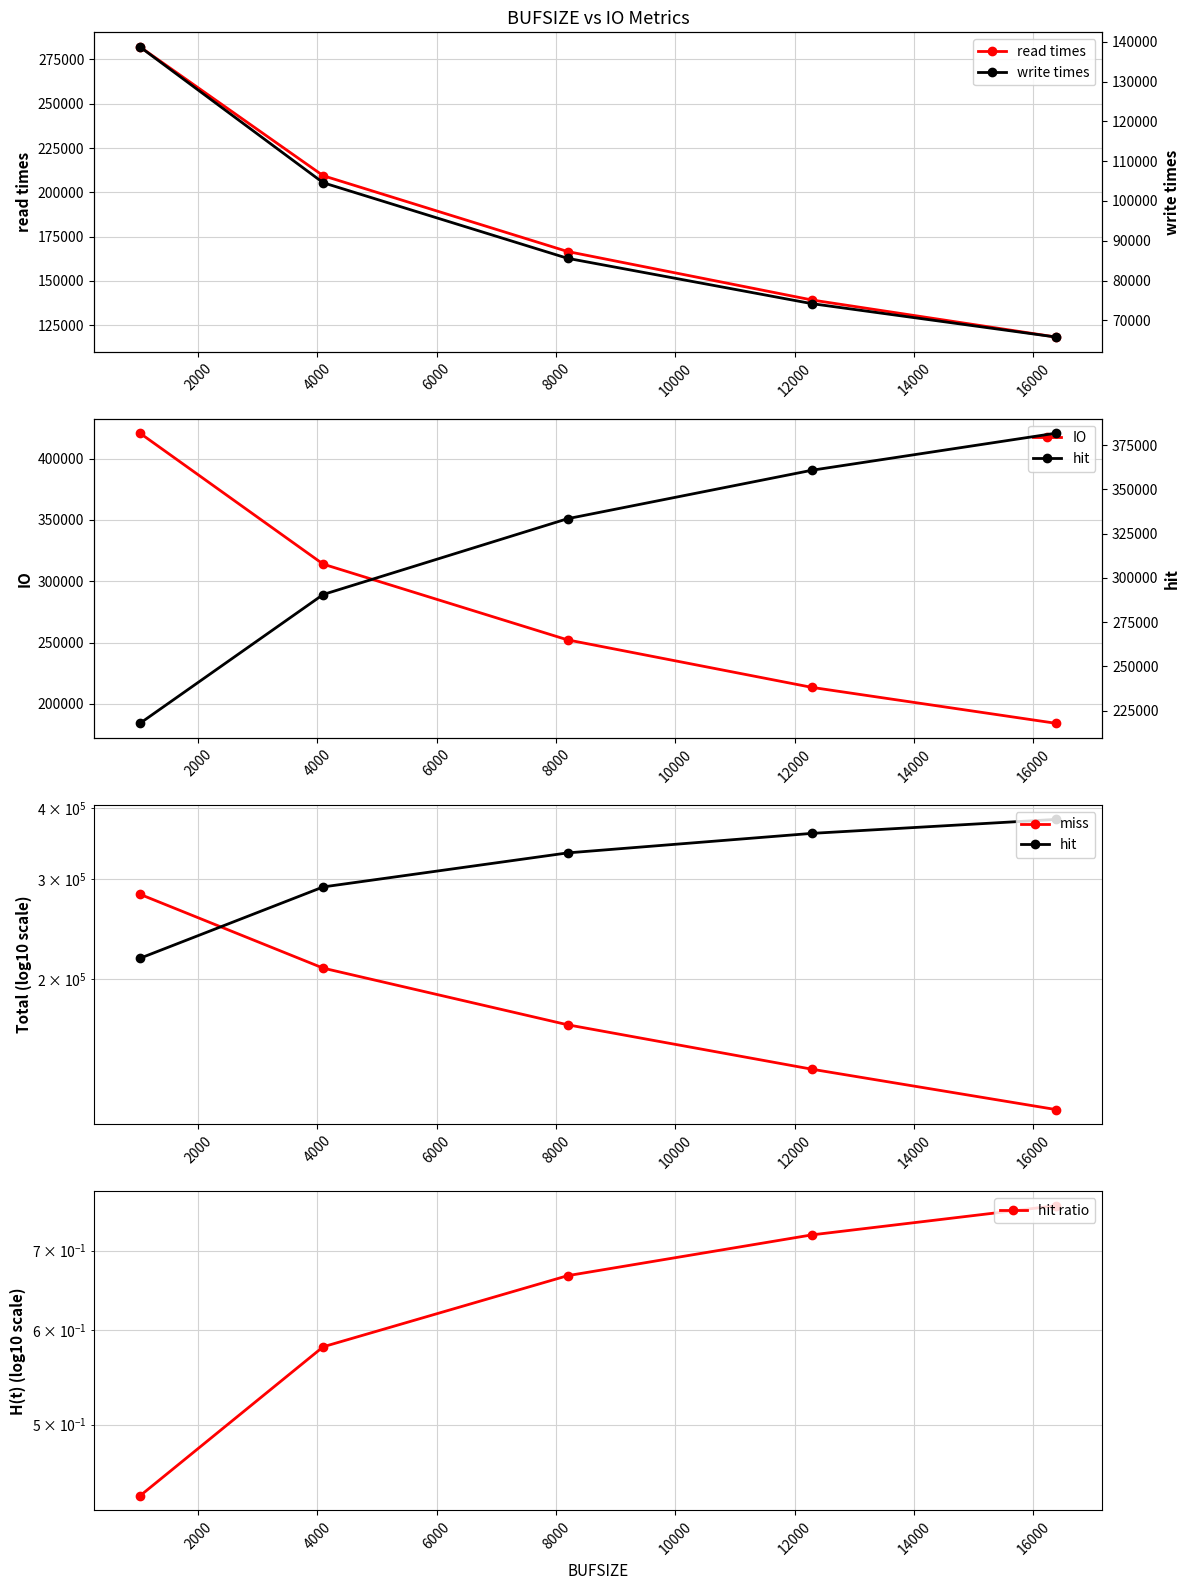

At how many categories does at least one series exceed 162349?

5